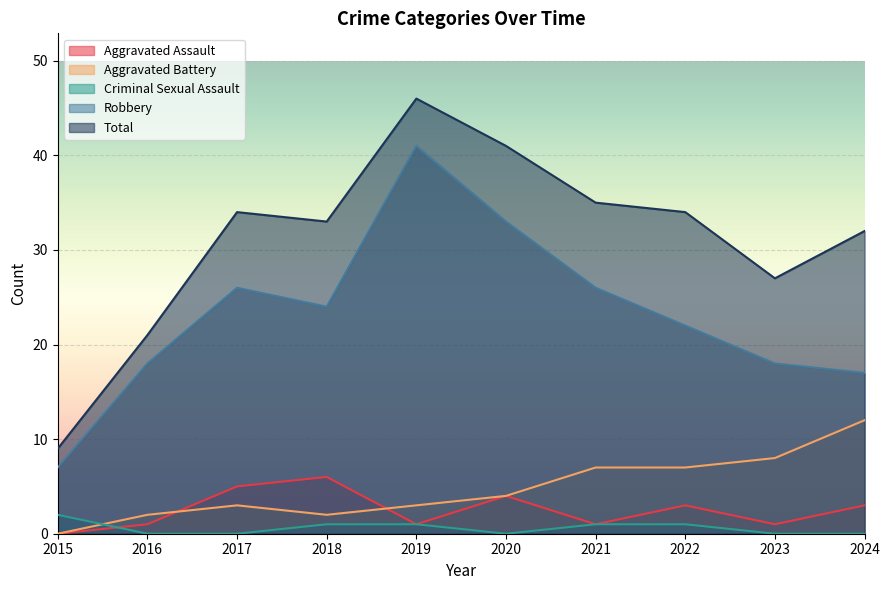

How many data points in Criminal Sexual Assault are above 1?

1